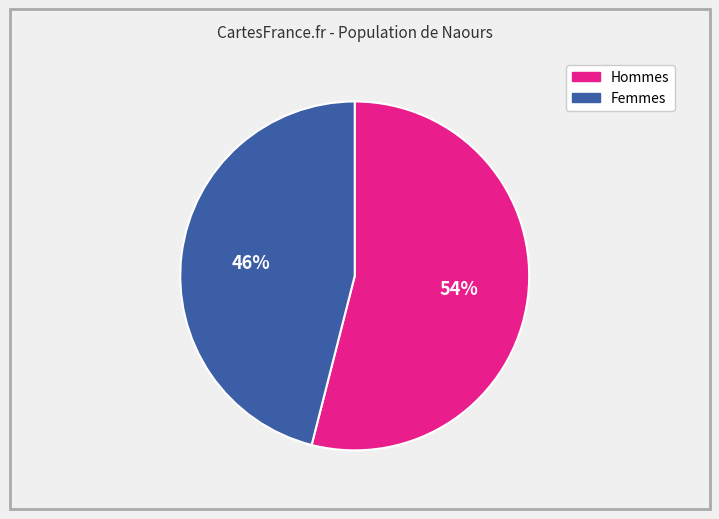

To the nearest percent, what is the average slice percentage?

50%